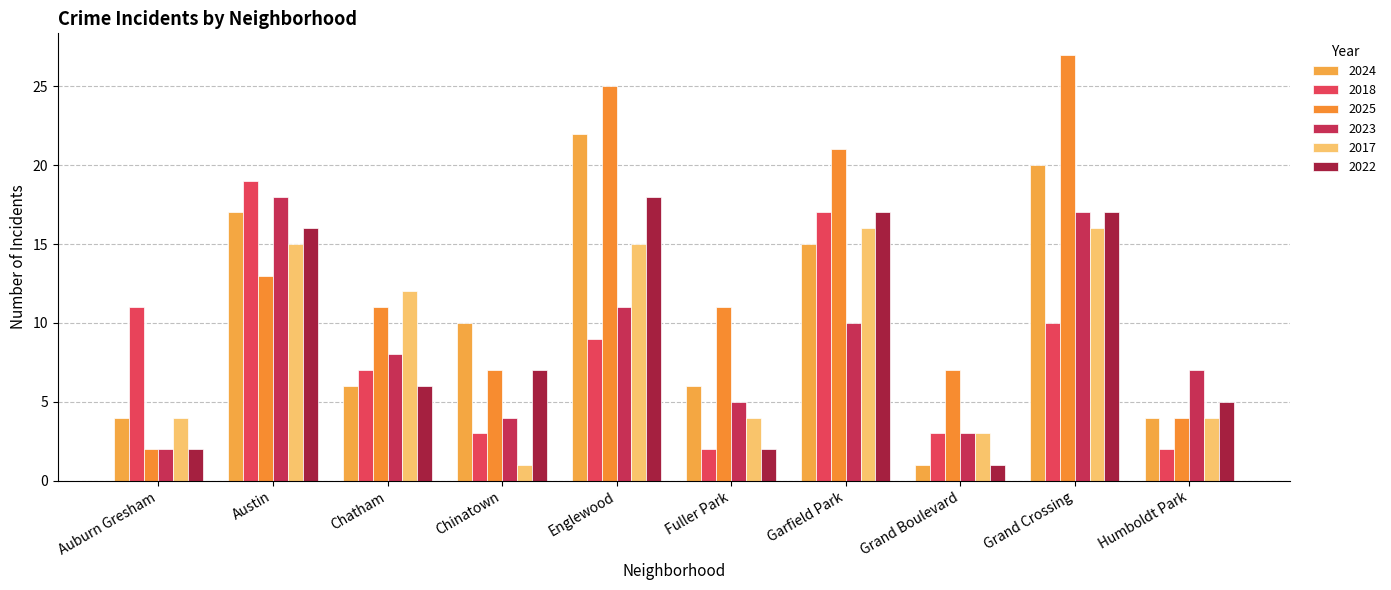

Reading left to right, transcribe all the data shown in this chart.

2024: Auburn Gresham=4	Austin=17	Chatham=6	Chinatown=10	Englewood=22	Fuller Park=6	Garfield Park=15	Grand Boulevard=1	Grand Crossing=20	Humboldt Park=4
2018: Auburn Gresham=11	Austin=19	Chatham=7	Chinatown=3	Englewood=9	Fuller Park=2	Garfield Park=17	Grand Boulevard=3	Grand Crossing=10	Humboldt Park=2
2025: Auburn Gresham=2	Austin=13	Chatham=11	Chinatown=7	Englewood=25	Fuller Park=11	Garfield Park=21	Grand Boulevard=7	Grand Crossing=27	Humboldt Park=4
2023: Auburn Gresham=2	Austin=18	Chatham=8	Chinatown=4	Englewood=11	Fuller Park=5	Garfield Park=10	Grand Boulevard=3	Grand Crossing=17	Humboldt Park=7
2017: Auburn Gresham=4	Austin=15	Chatham=12	Chinatown=1	Englewood=15	Fuller Park=4	Garfield Park=16	Grand Boulevard=3	Grand Crossing=16	Humboldt Park=4
2022: Auburn Gresham=2	Austin=16	Chatham=6	Chinatown=7	Englewood=18	Fuller Park=2	Garfield Park=17	Grand Boulevard=1	Grand Crossing=17	Humboldt Park=5